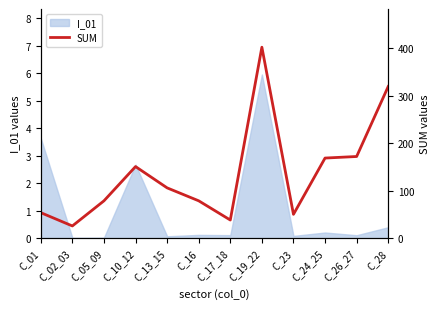

Where is the first local minimum?

C_02_03